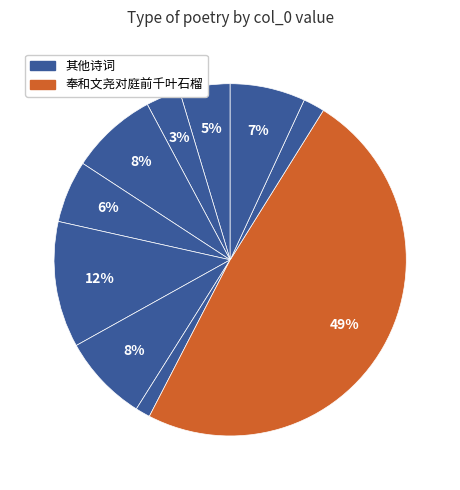

Count the number of slices in the pie.

10